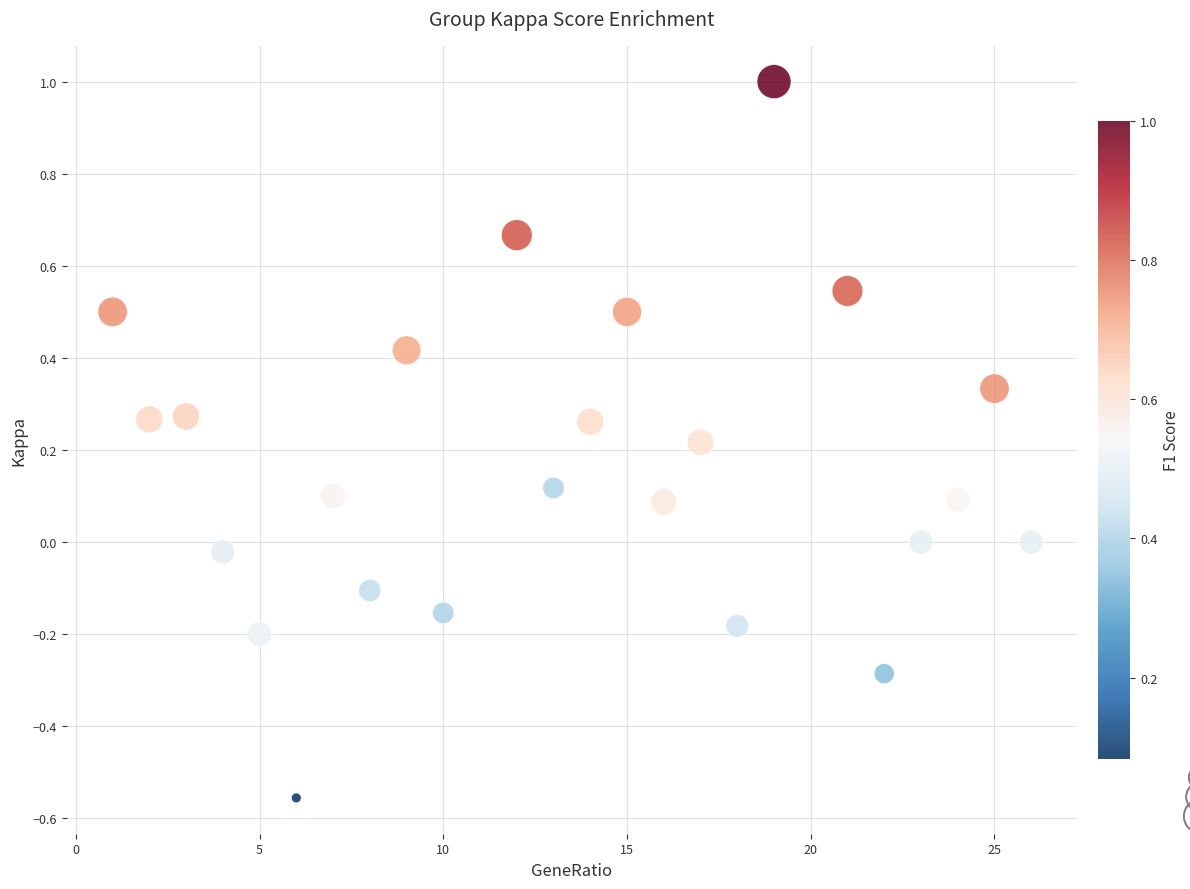

What is the range of Y values (max minus min)?

1.6